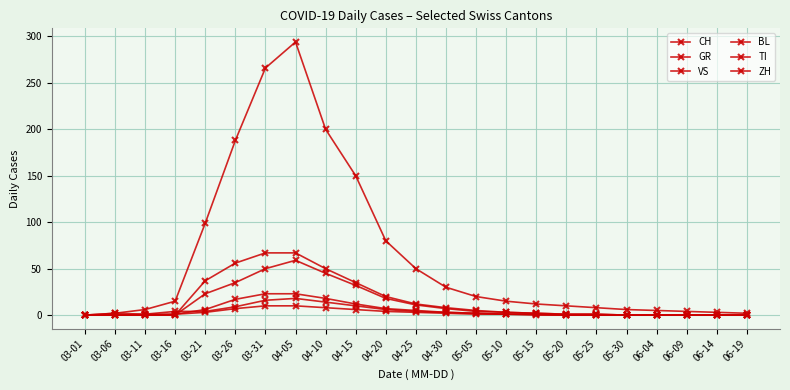

How many lines are shown in the chart?

6